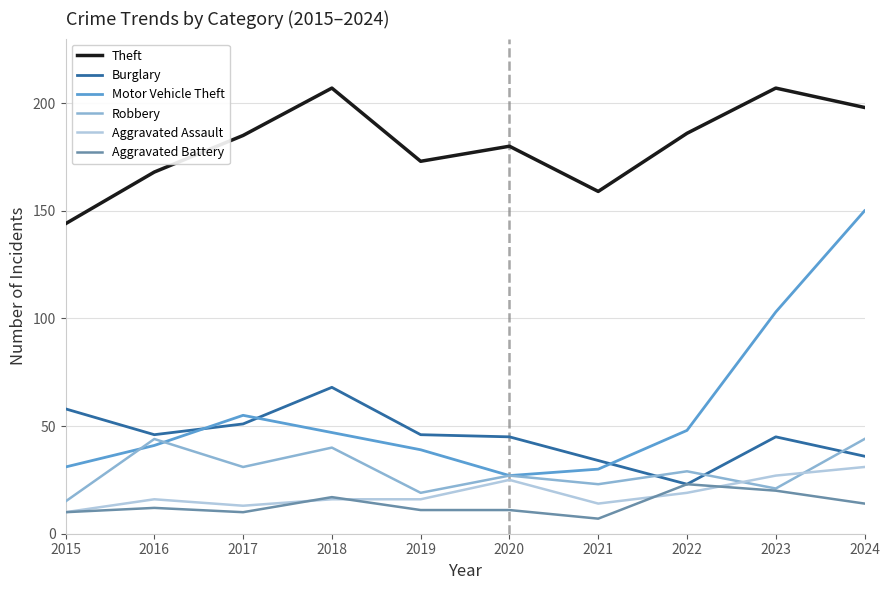

True or false: Robbery and Theft intersect in this chart.

False